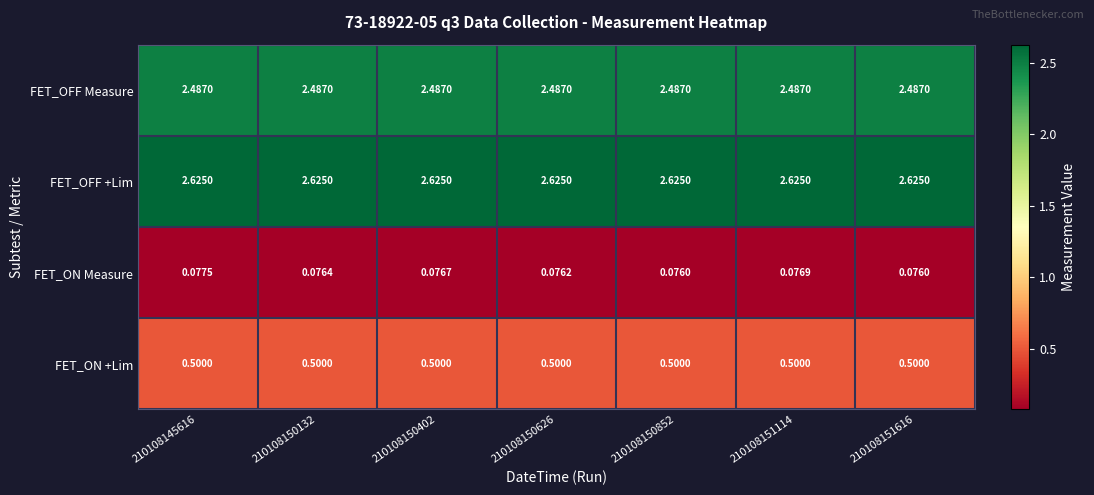

Which series has the largest total across all categories?

FET_OFF +Lim